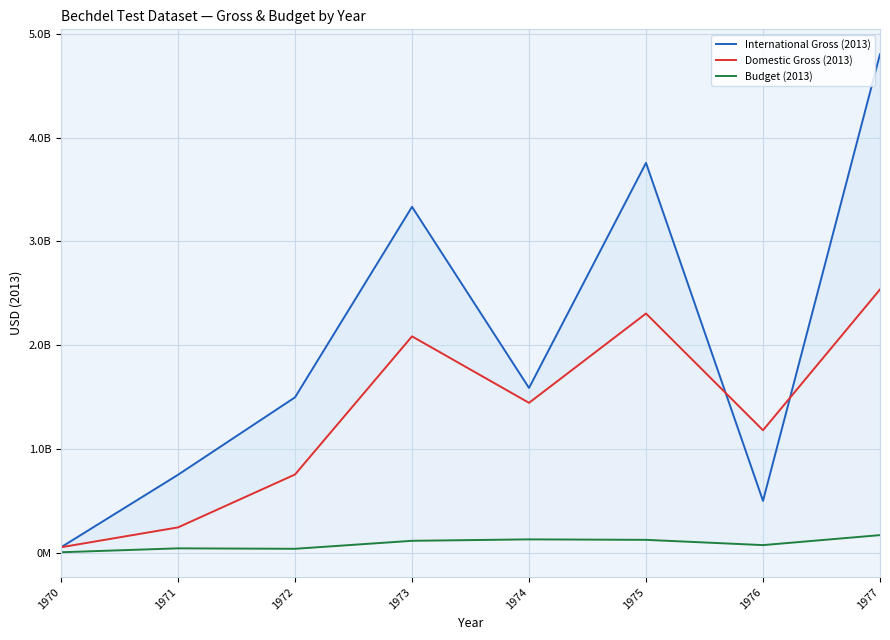

Where is International Gross (2013) nearest to the value 2428650991?

1974